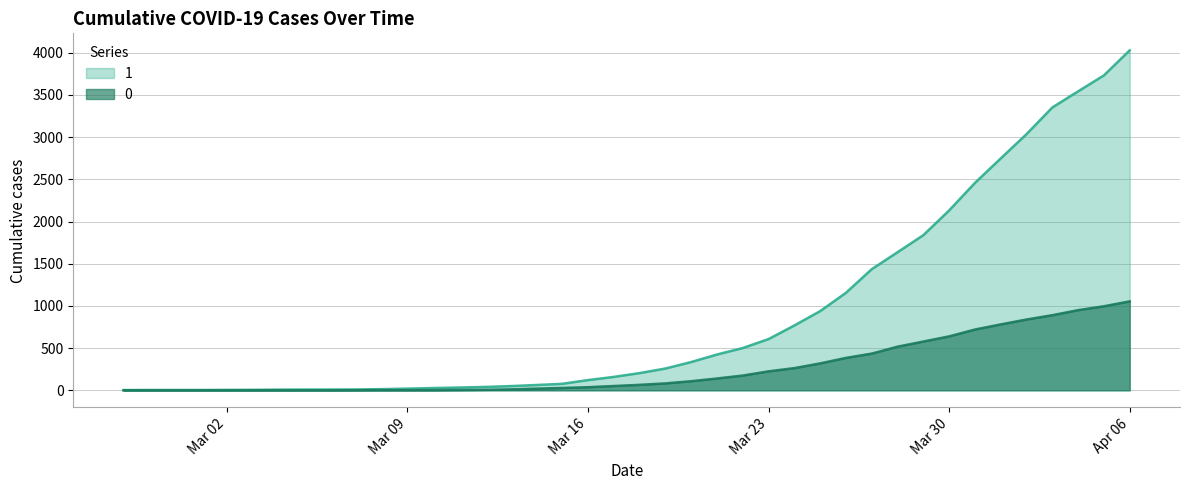

Where does the 1 series first go above 204?

2020-03-19